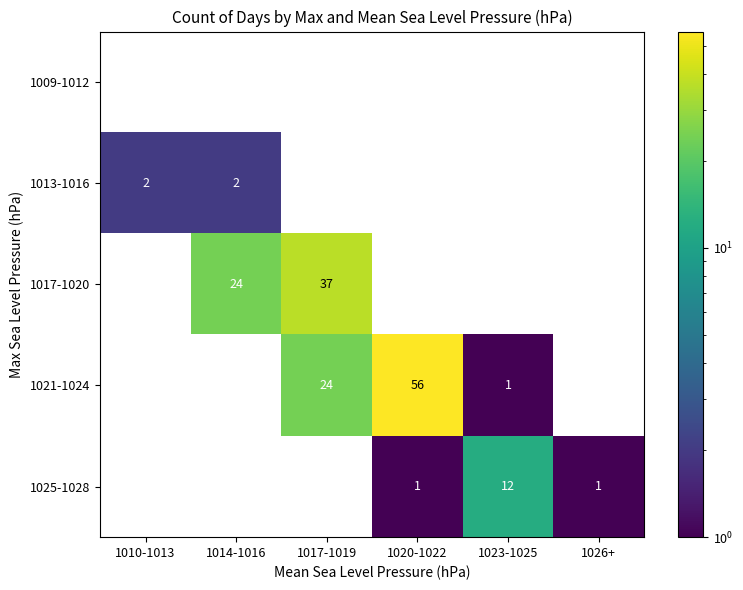

How many distinct data groups are displayed?

5